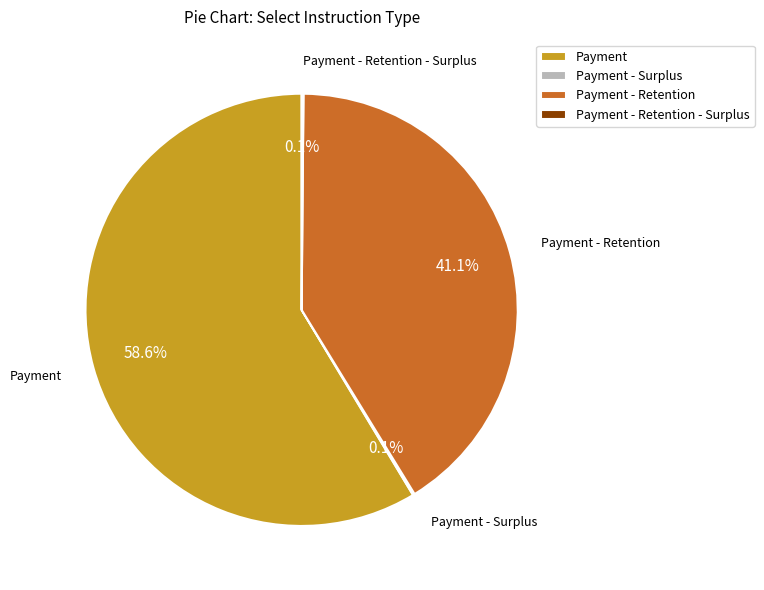

Is there any slice that represents more than half of the pie?

Yes